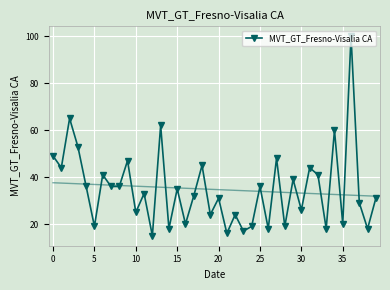

How many series are shown in this chart?

1